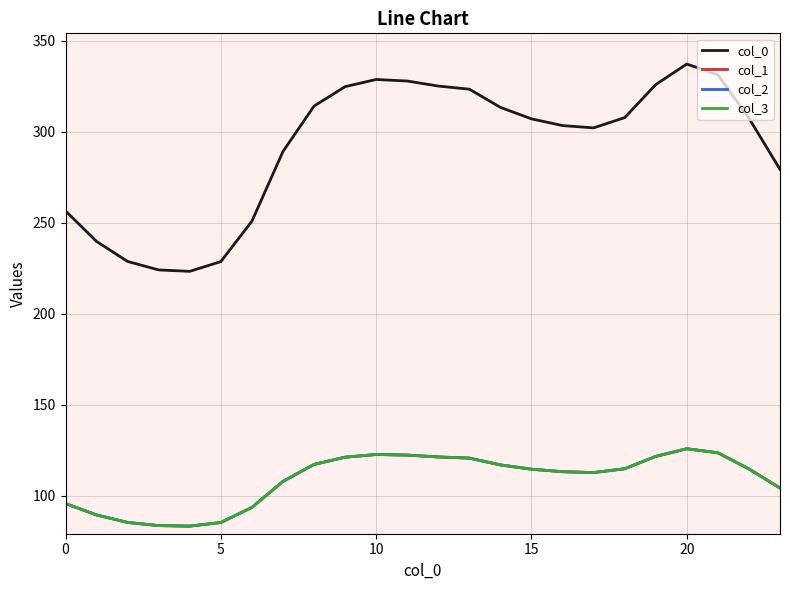

Does the chart display data point markers on the line(s)?

No